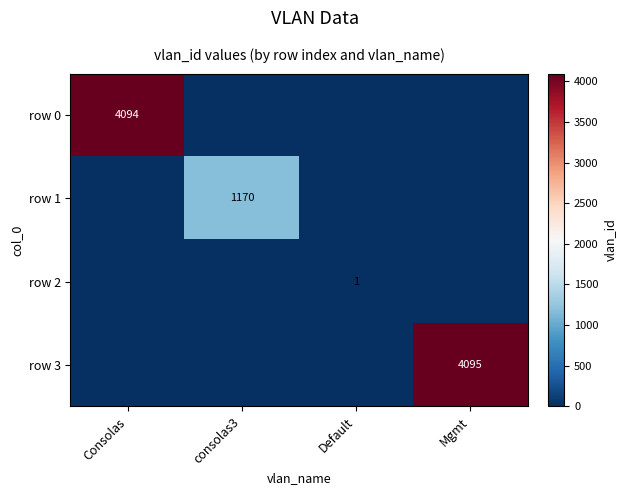

The row 2 series shows 1 at Default. True or false?

True